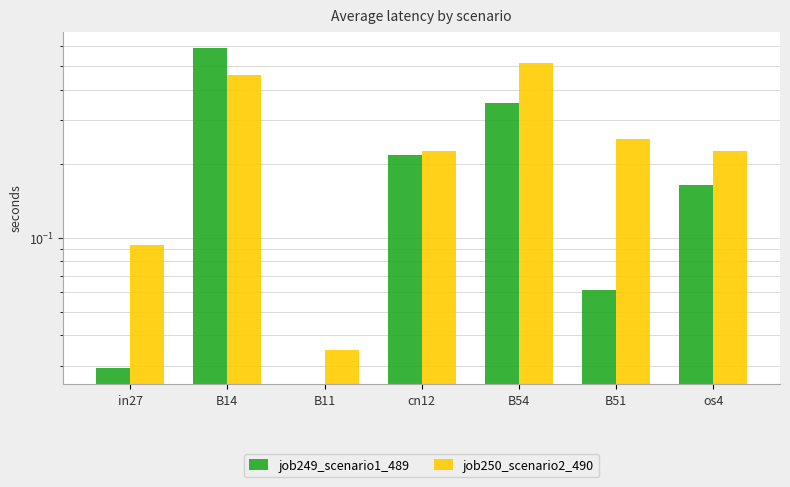

What are all the series names shown in the legend?

job249_scenario1_489, job250_scenario2_490